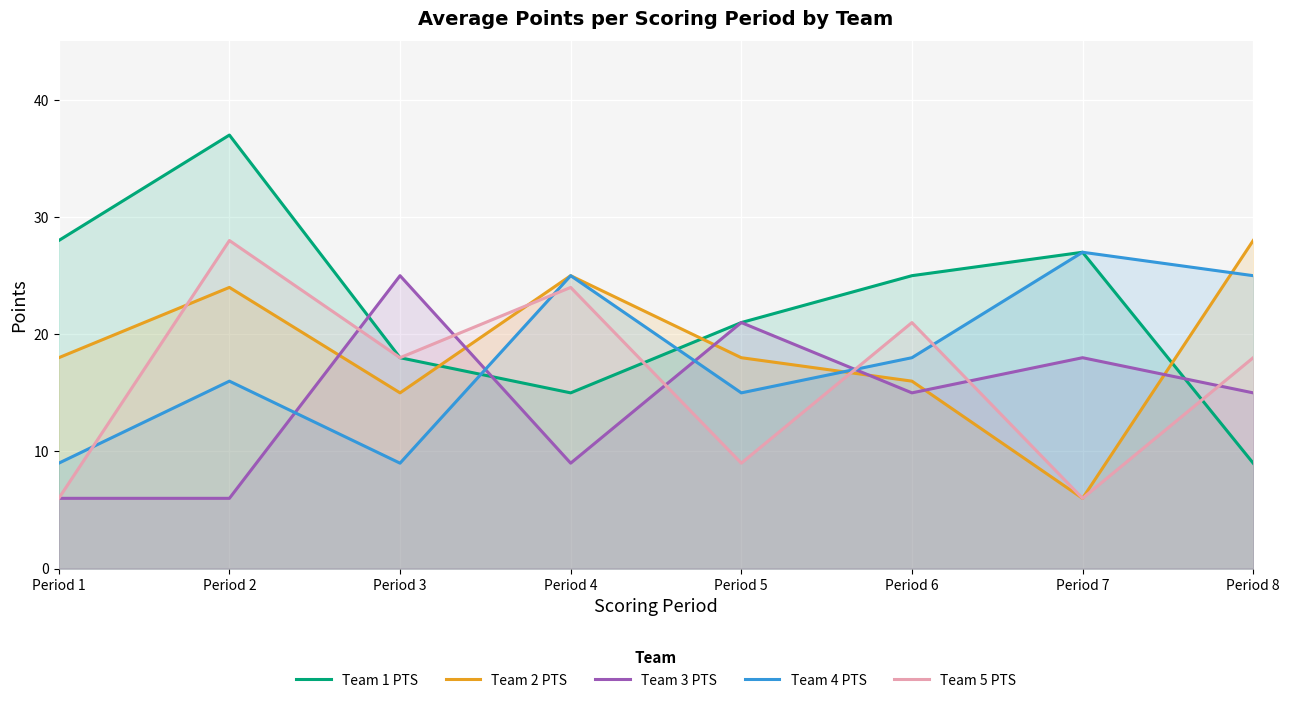

What is the difference between the maximum and minimum values in the Team 4 PTS series?

18